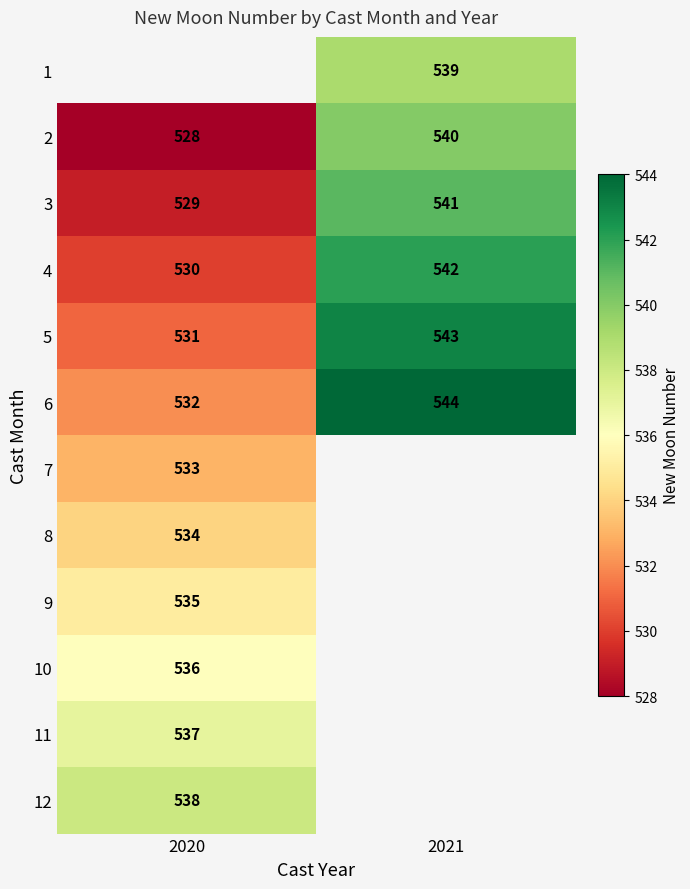

Is it true that 10 equals 773.5 at 2020?

False